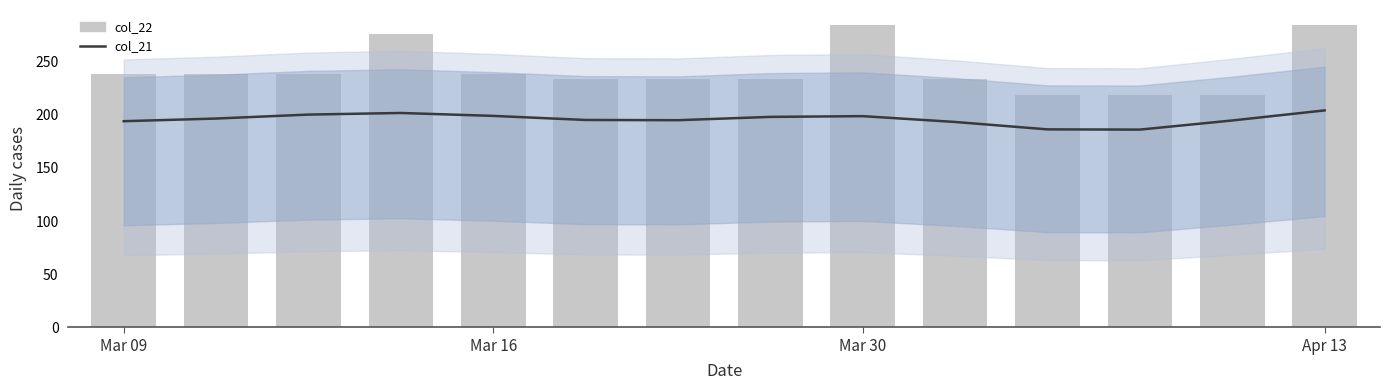

Which has a higher value, 5 or 4?

4